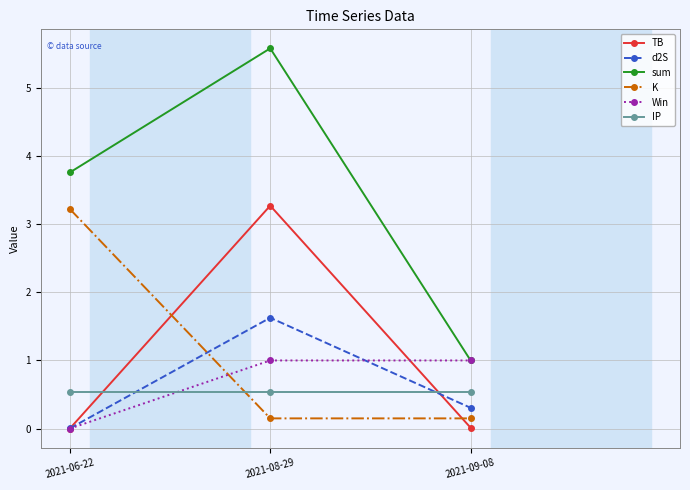

What are all the series names shown in the legend?

TB, d2S, sum, K, Win, IP